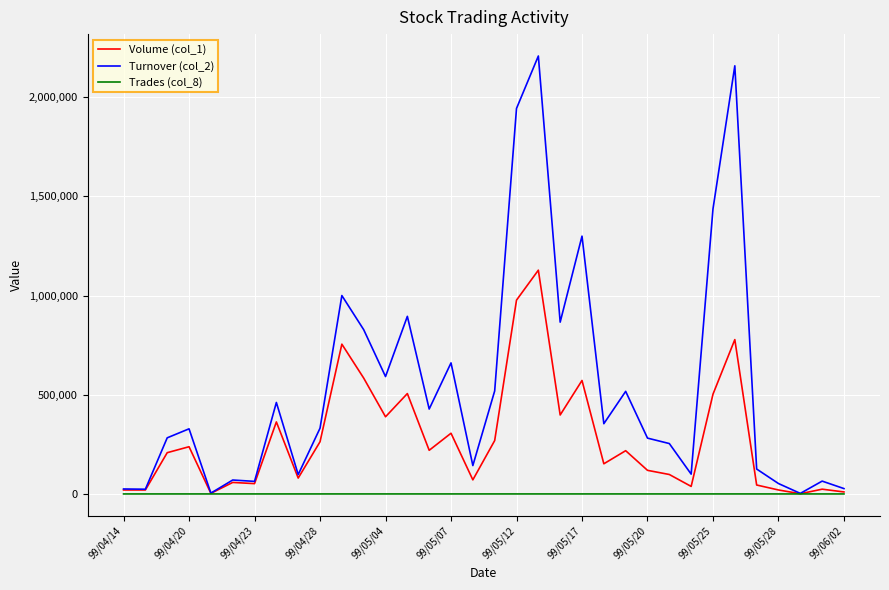

What is the maximum value shown in the chart?

2207660